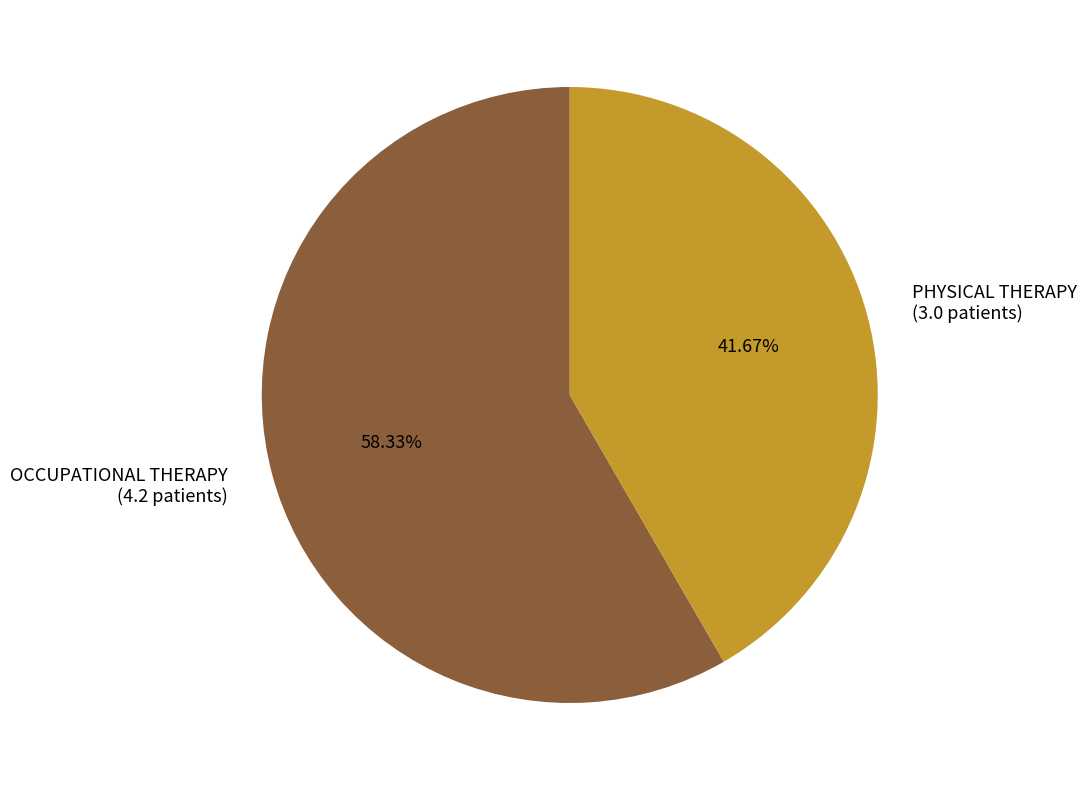

To the nearest percent, what is the combined percentage of OCCUPATIONAL THERAPY and PHYSICAL THERAPY?

100%